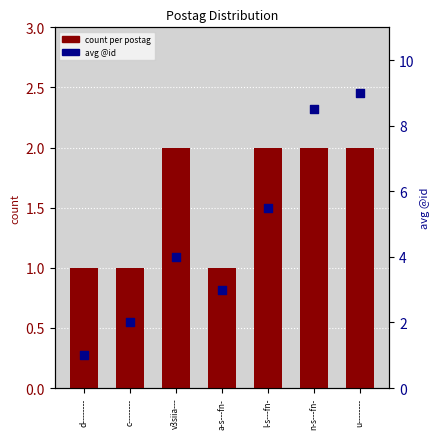

Which series has the largest total across all categories?

avg @id